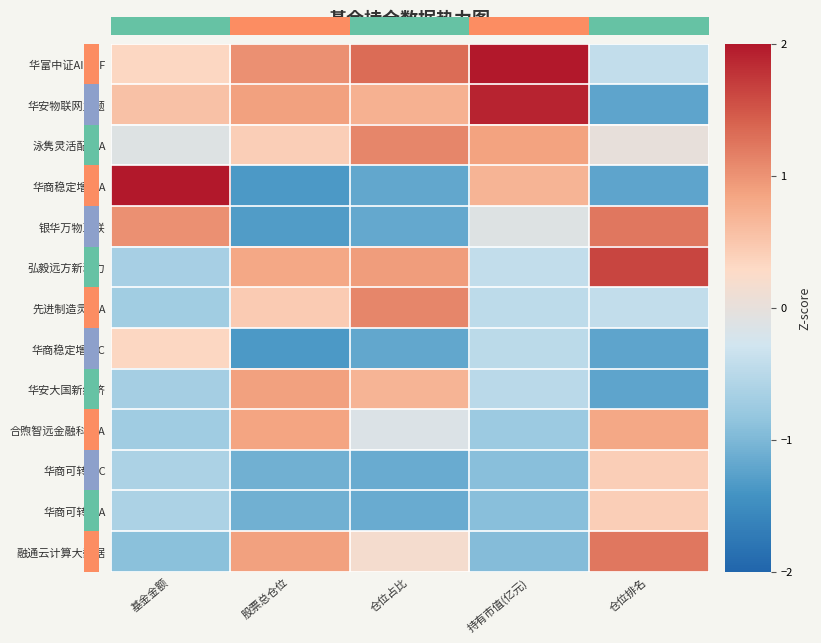

Is the value of 弘毅远方新动力 at 基金金额 greater than the value of 融通云计算大数据 at 仓位排名?

No